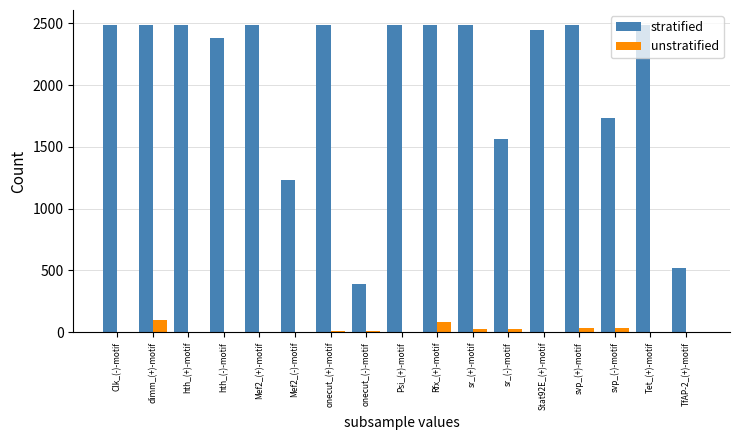

Between sr_(-)-motif and Stat92E_(+)-motif, which series saw the biggest shift?

stratified